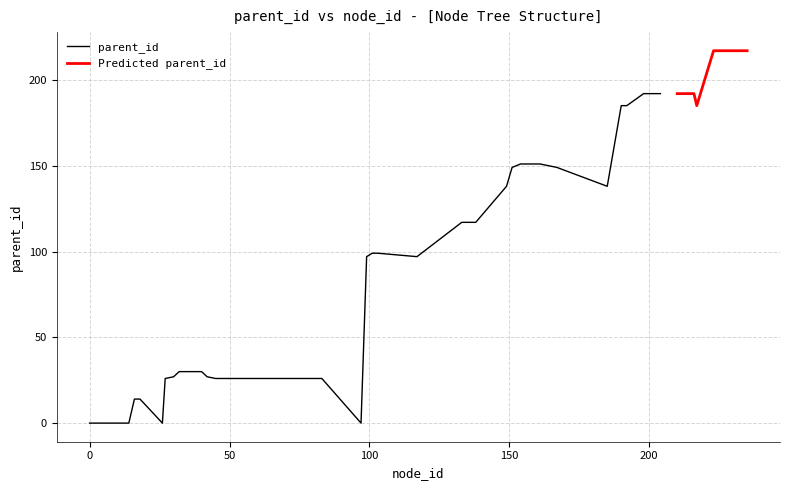

True or false: parent_id and node_id cross at least once.

False